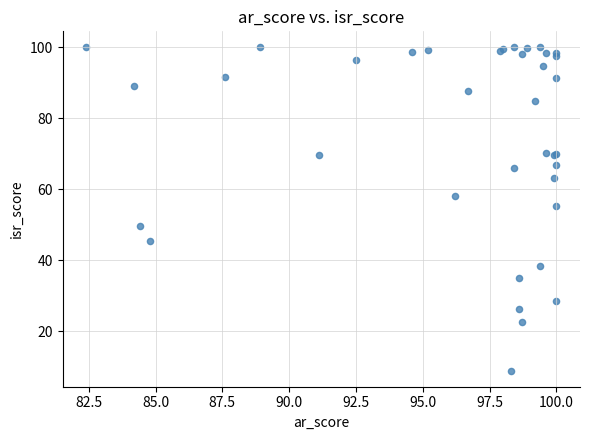

What Y value in the scatter plot is closest to 54?

55.3